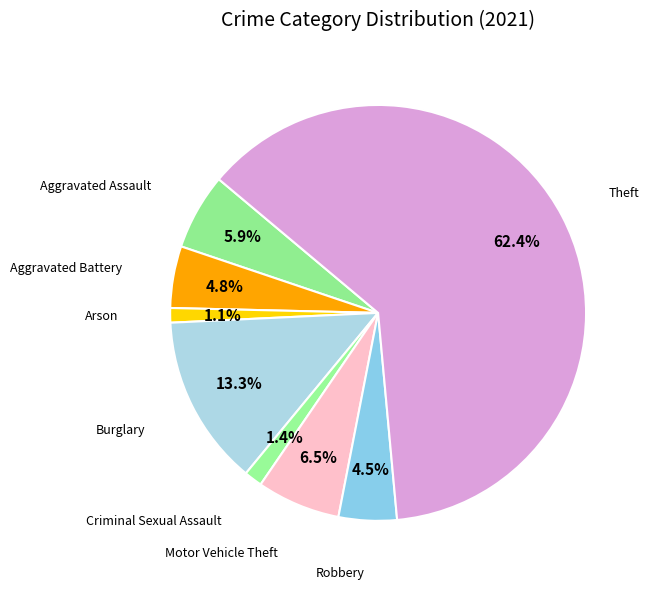

Is it true that Criminal Sexual Assault is 1% of the pie?

True